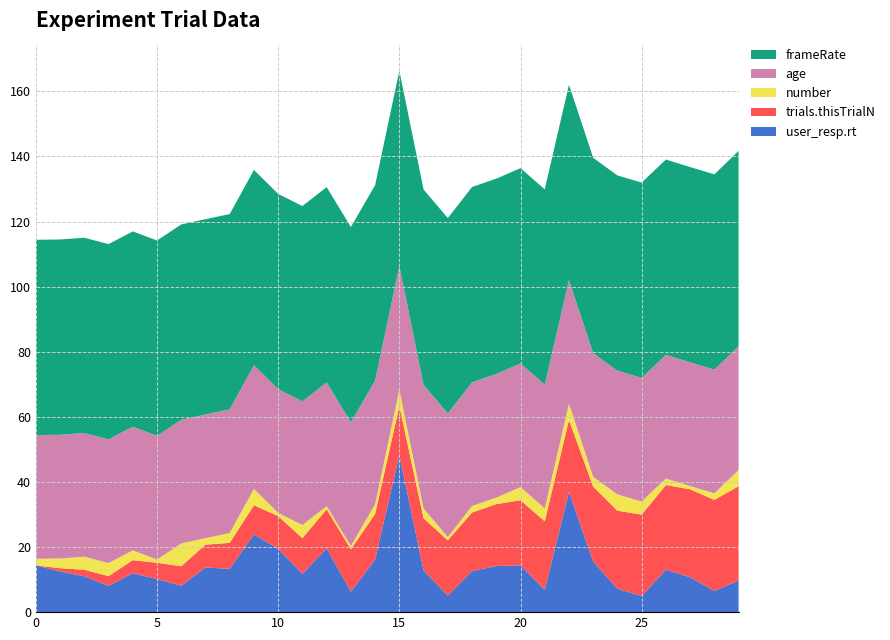

Reading left to right, extract all data points from this chart.

user_resp.rt: 14.4	12.5	11.0	8.1	12.0	10.2	8.1	13.7	13.3	23.9	19.5	11.8	19.6	6.3	16.2	48.3	12.8	5.1	12.6	14.2	14.4	6.9	37.0	15.6	7.2	5.0	13.0	10.7	6.5	9.7
trials.thisTrialN: 0.0	1.0	2.0	3.0	4.0	5.0	6.0	7.0	8.0	9.0	10.0	11.0	12.0	13.0	14.0	15.0	16.0	17.0	18.0	19.0	20.0	21.0	22.0	23.0	24.0	25.0	26.0	27.0	28.0	29.0
number: 2.0	3.0	4.0	4.0	3.0	1.0	7.0	2.0	3.0	5.0	1.0	4.0	1.0	1.0	3.0	5.0	3.0	1.0	2.0	2.0	4.0	4.0	5.0	3.0	5.0	4.0	2.0	1.0	2.0	5.0
age: 38.0	38.0	38.0	38.0	38.0	38.0	38.0	38.0	38.0	38.0	38.0	38.0	38.0	38.0	38.0	38.0	38.0	38.0	38.0	38.0	38.0	38.0	38.0	38.0	38.0	38.0	38.0	38.0	38.0	38.0
frameRate: 60.0	60.0	60.0	60.0	60.0	60.0	60.0	60.0	60.0	60.0	60.0	60.0	60.0	60.0	60.0	60.0	60.0	60.0	60.0	60.0	60.0	60.0	60.0	60.0	60.0	60.0	60.0	60.0	60.0	60.0